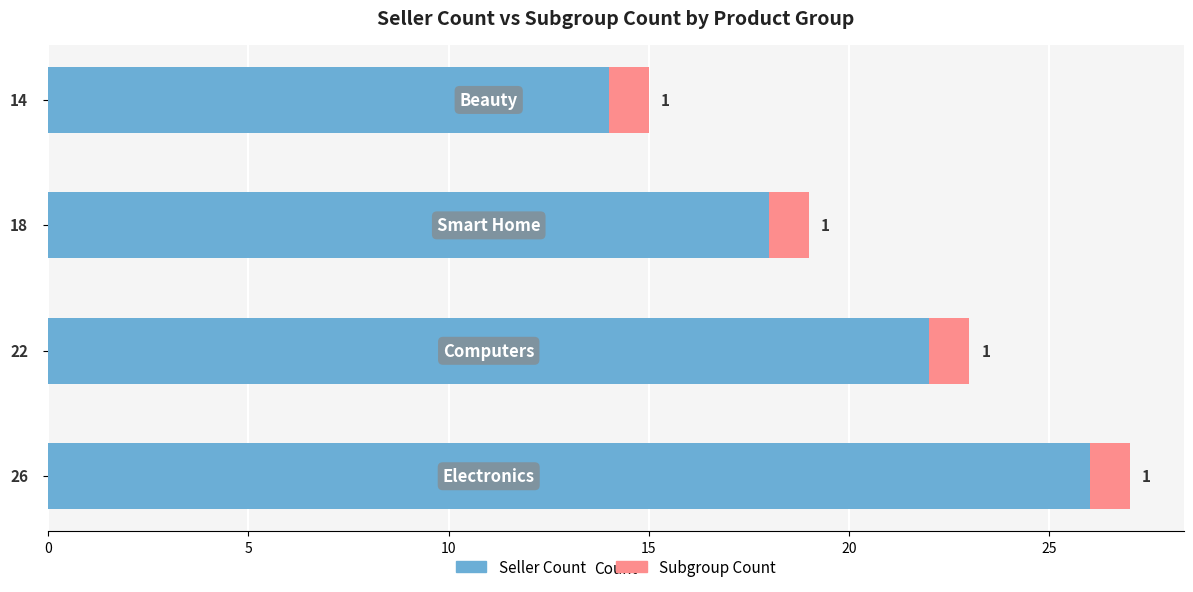

What is the average value of the Seller Count series?

20